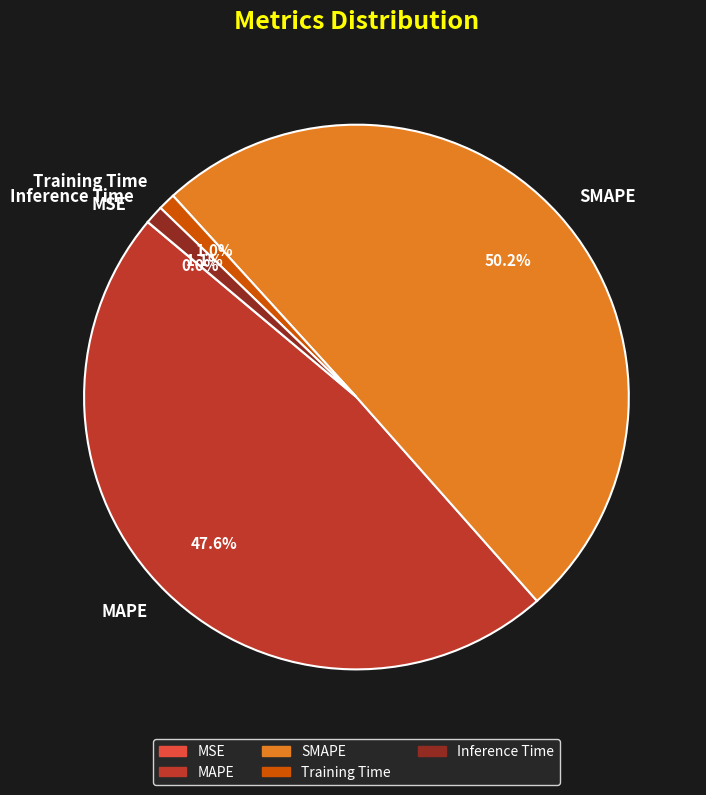

Which slice represents more than half of the pie?

SMAPE